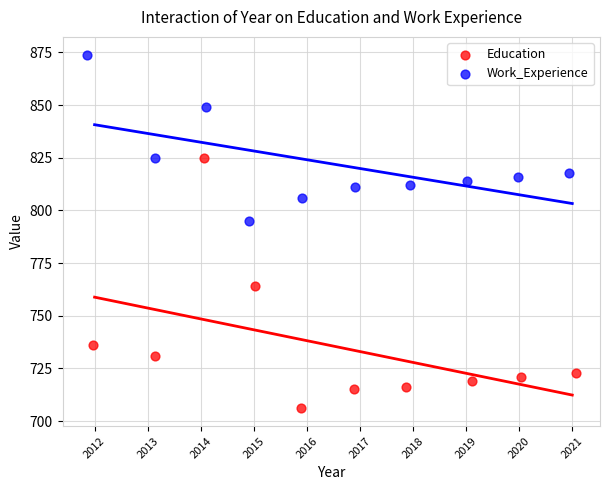

Which series has the widest spread of Y values?

Education